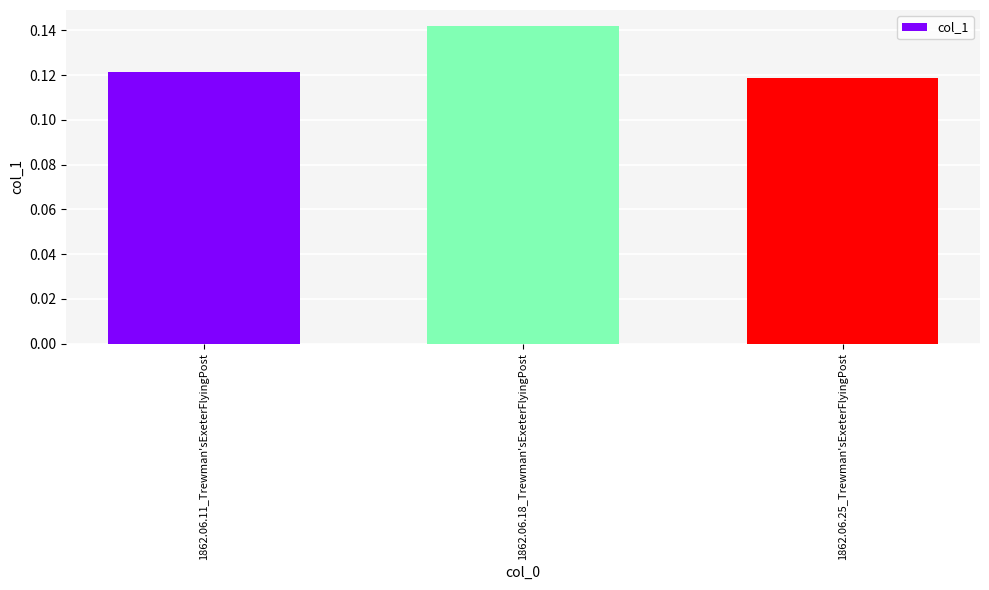

Which category has the lowest value across all series?

1862.06.25_Trewman'sExeterFlyingPost